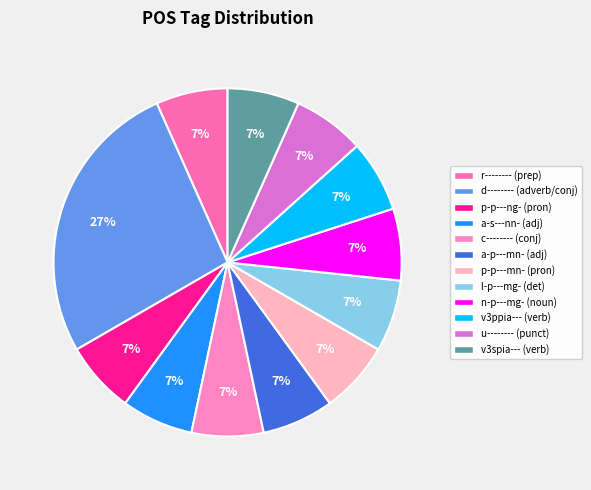

How many segments does this pie chart have?

12